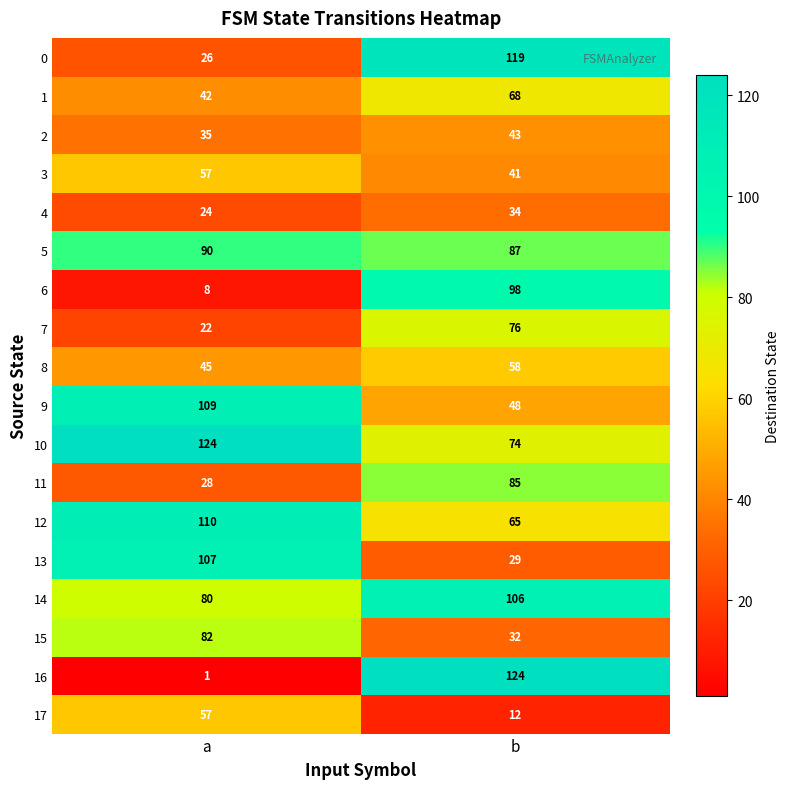

List the labels in order of 6 value, largest first.

b, a